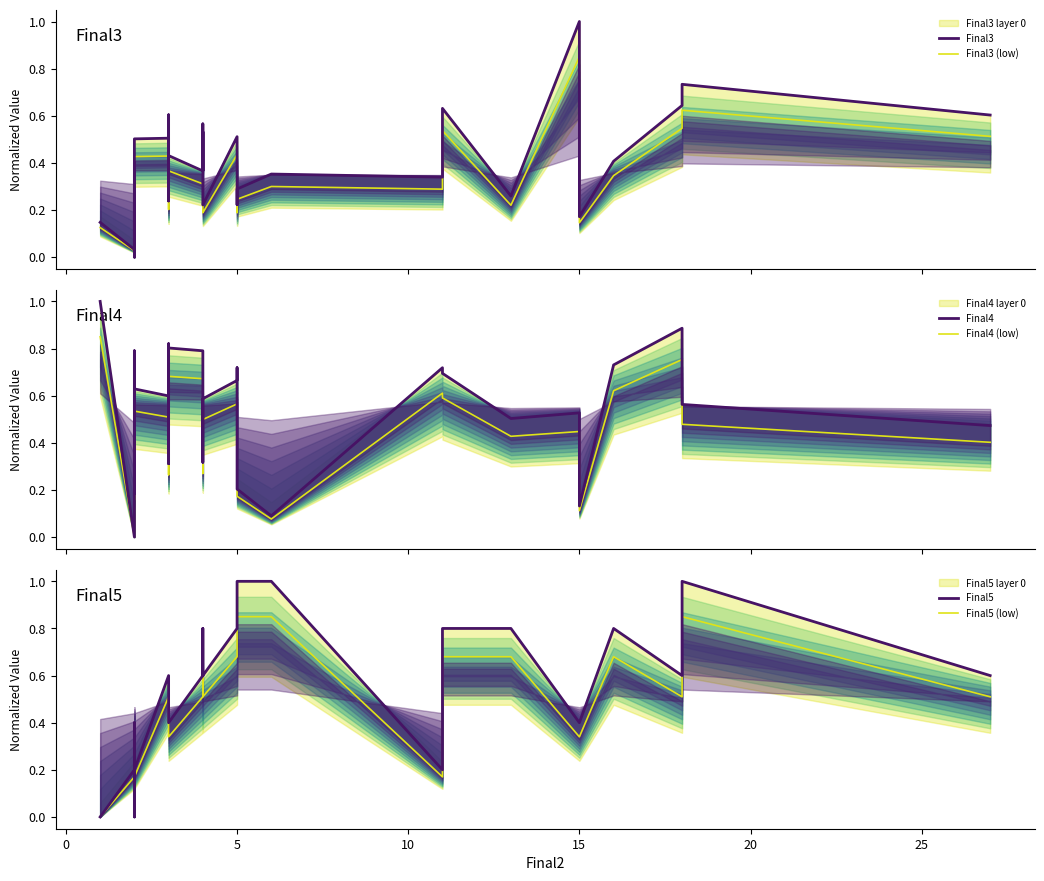

Does the chart display data point markers on the line(s)?

No